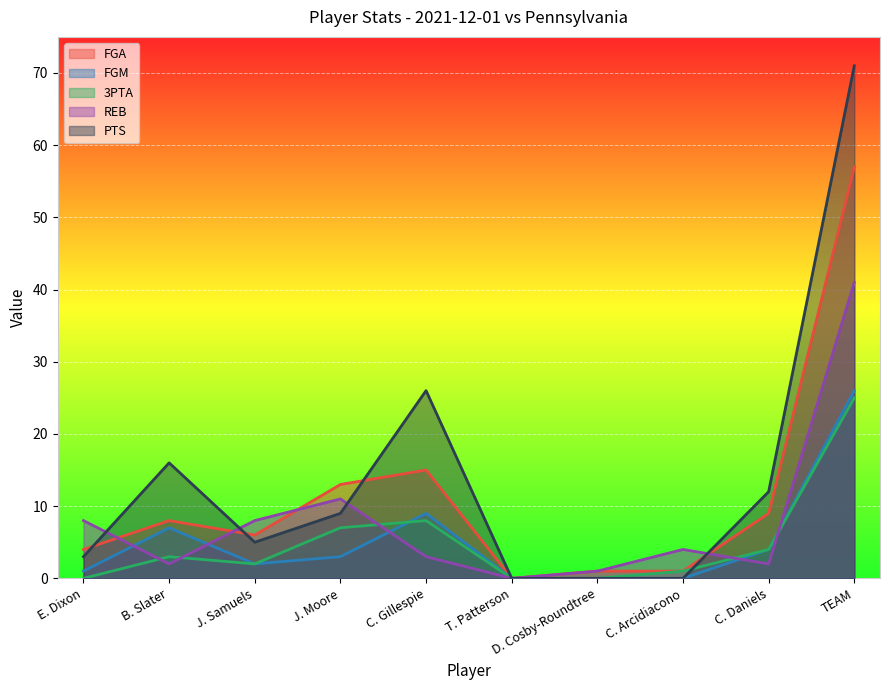

At which category does the chart reach its peak across all series?

TEAM